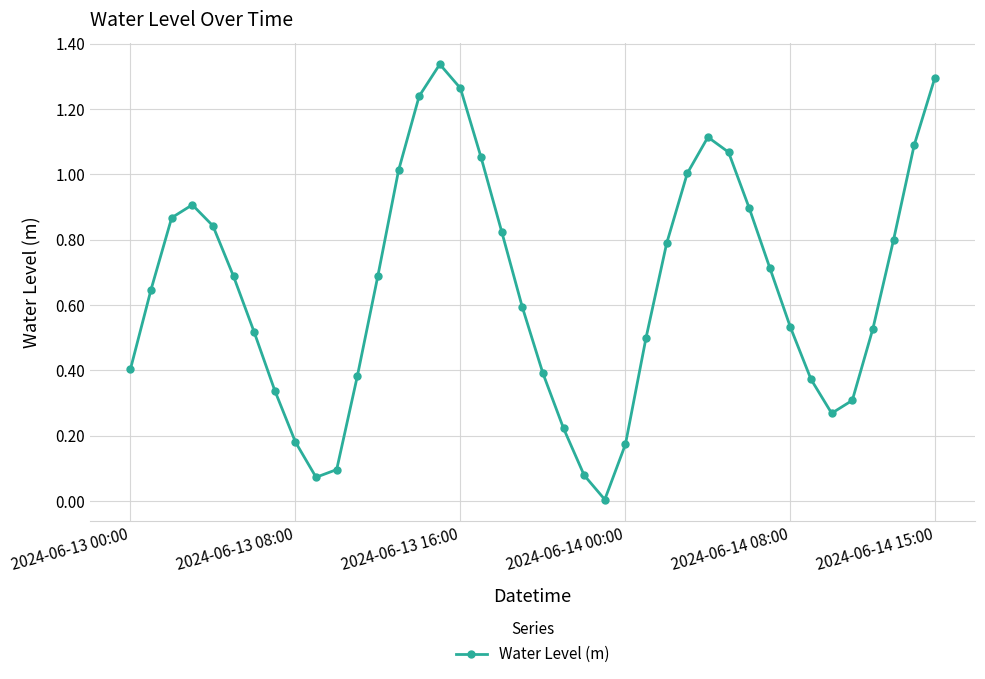

How many interior local peaks (higher than both neighbors) does the data have?

3